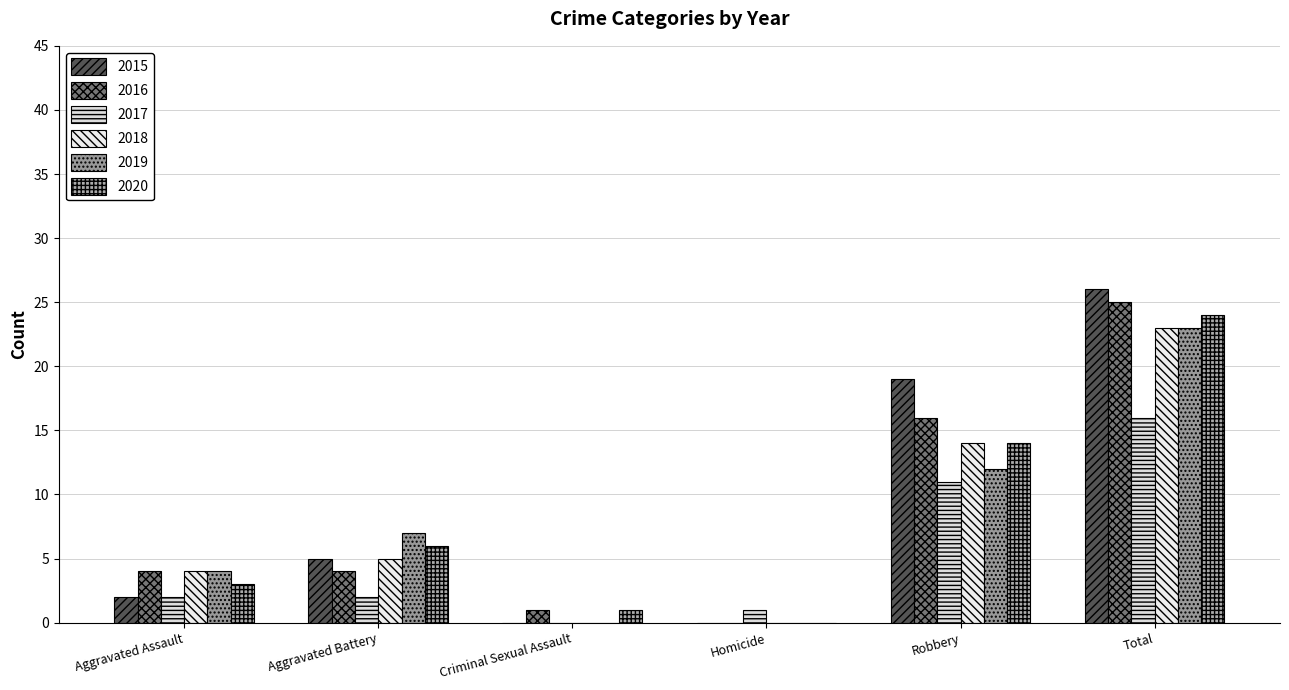

What is the greatest value displayed?

26